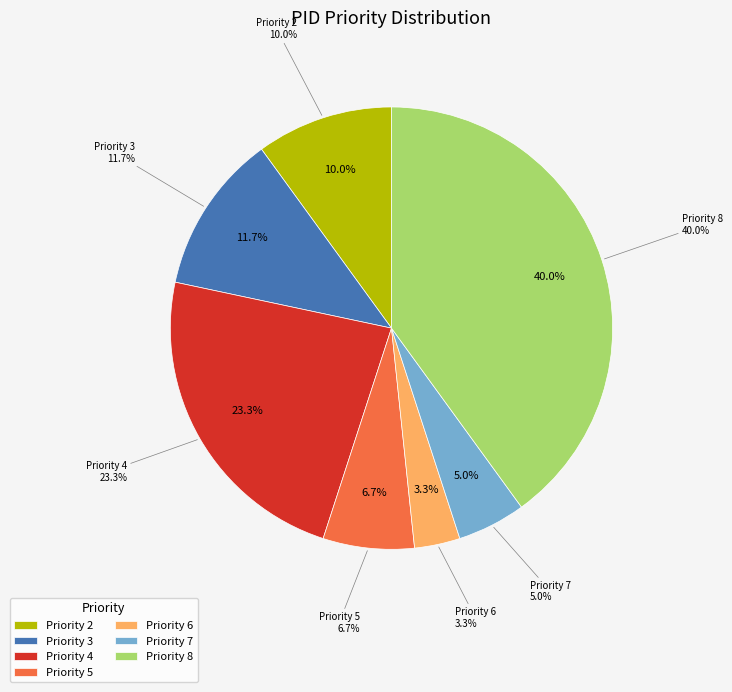

Is there any slice that represents more than half of the pie?

No